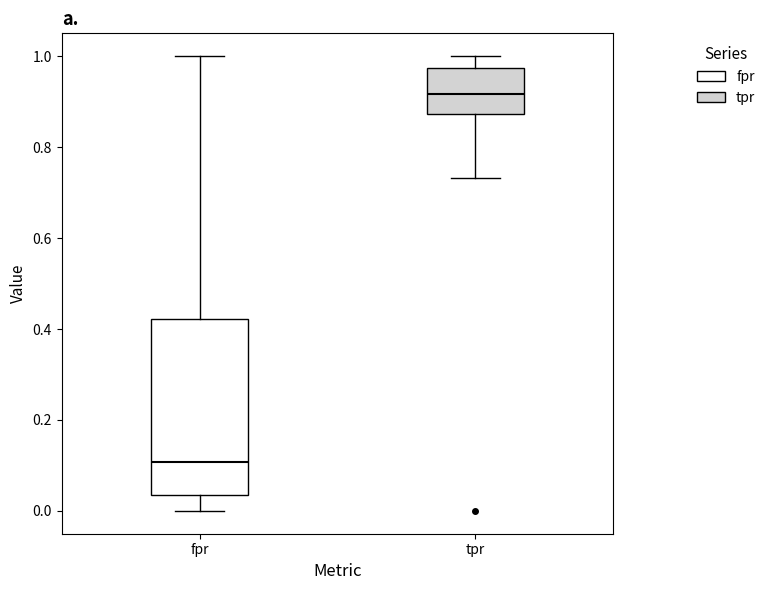

Comparing the boxes themselves (not the whiskers), which one is the tallest?

fpr